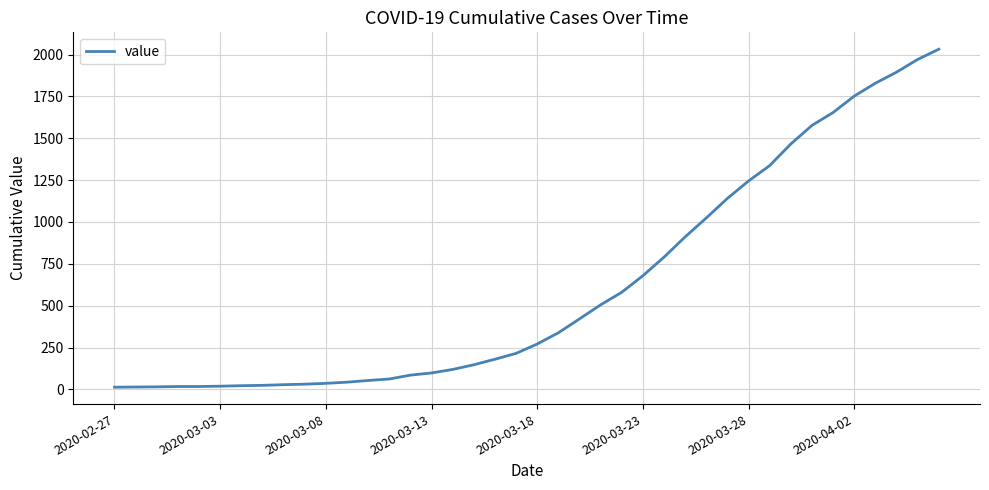

What is the greatest value displayed?

2032